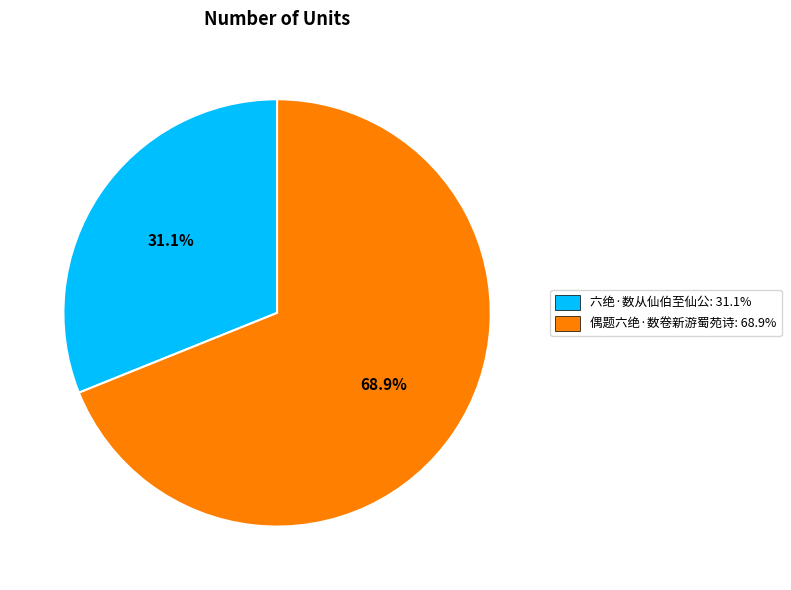

Is there a majority slice in this chart?

Yes